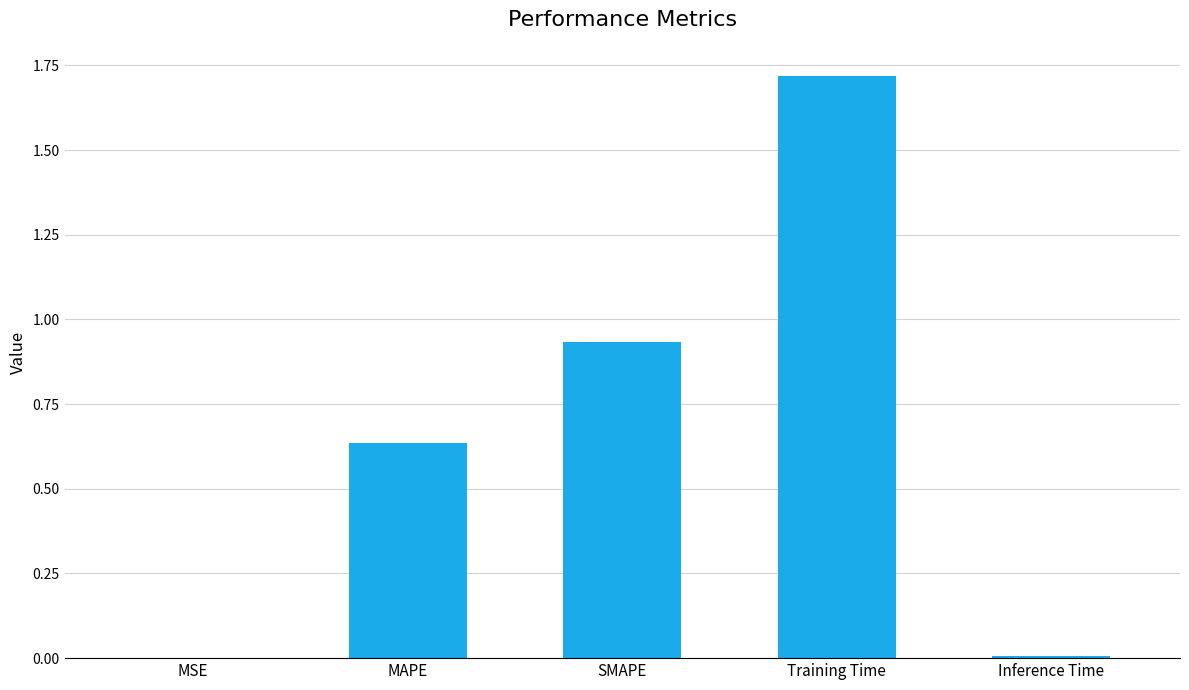

At which category does the chart reach its peak across all series?

Training Time